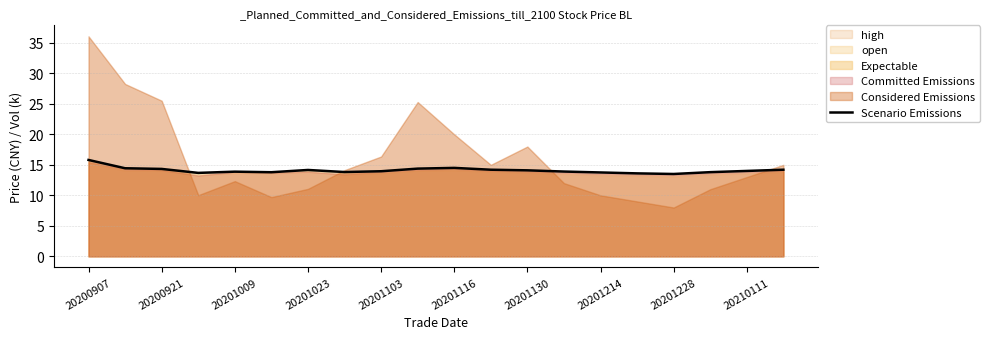

What is the change in value from 13 to 17?

-0.1